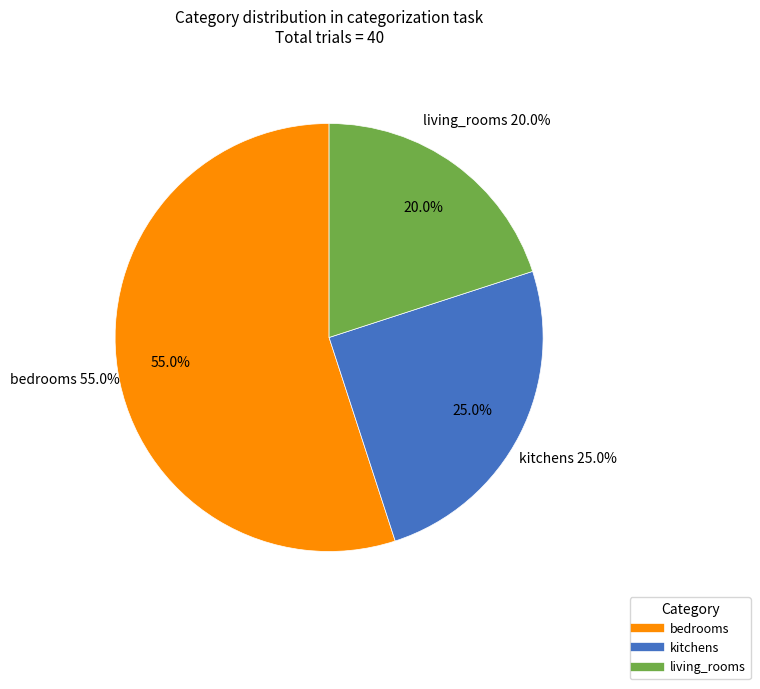

To the nearest percent, what is the difference between the largest and smallest slice percentages?

35%